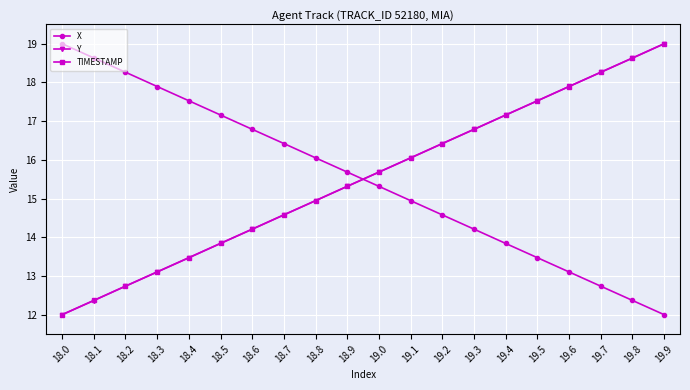

The value of Y at 18.4 is 13.5. True or false?

True